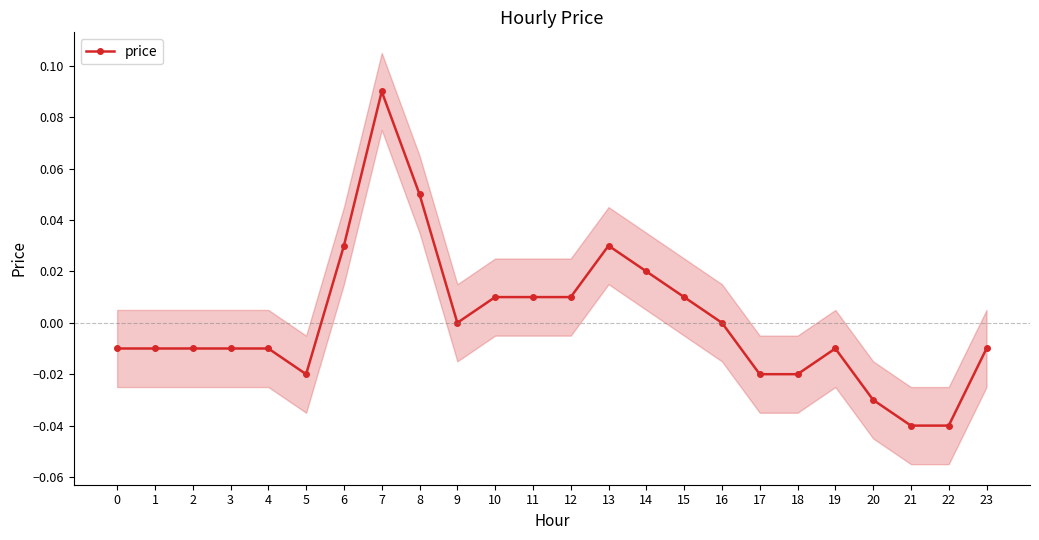

Is it true that the value at 18 is -0.0?

True